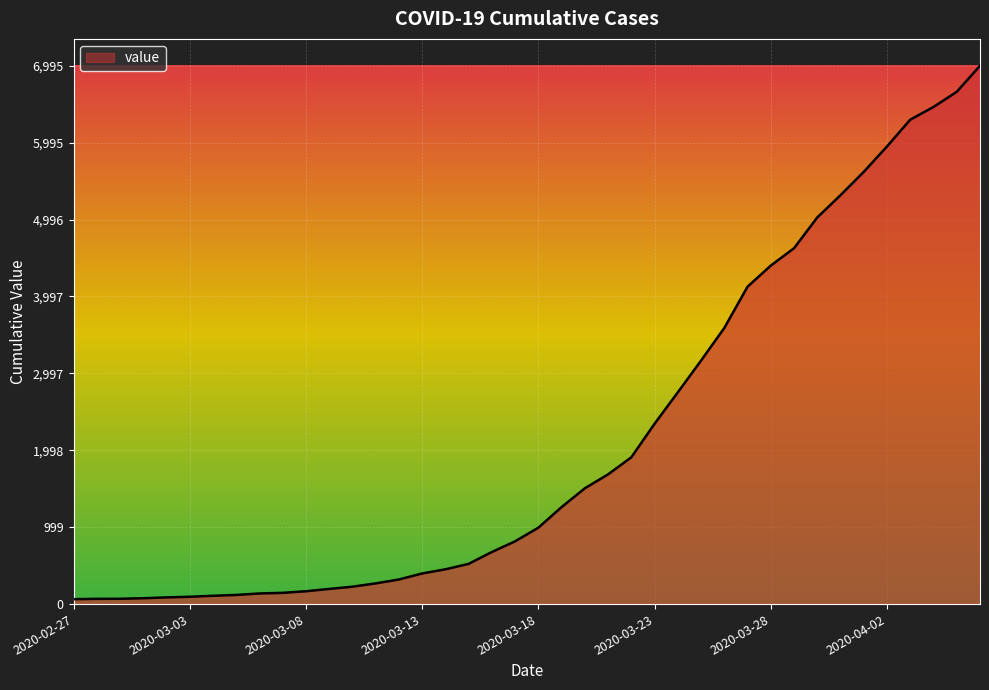

What is the difference between the maximum and minimum values?

6931